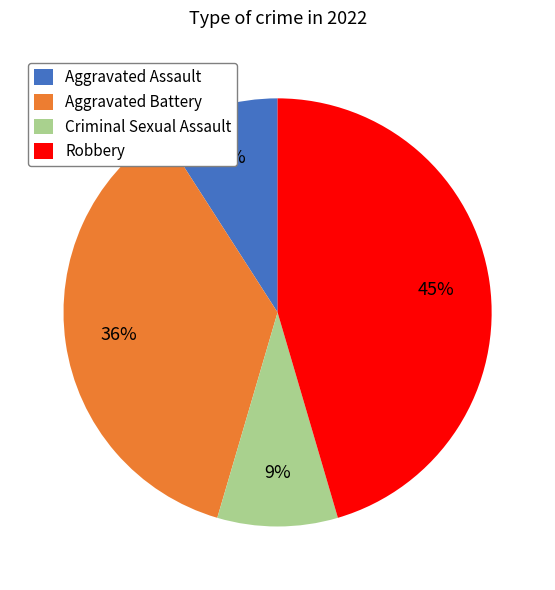

Is there a majority slice in this chart?

No